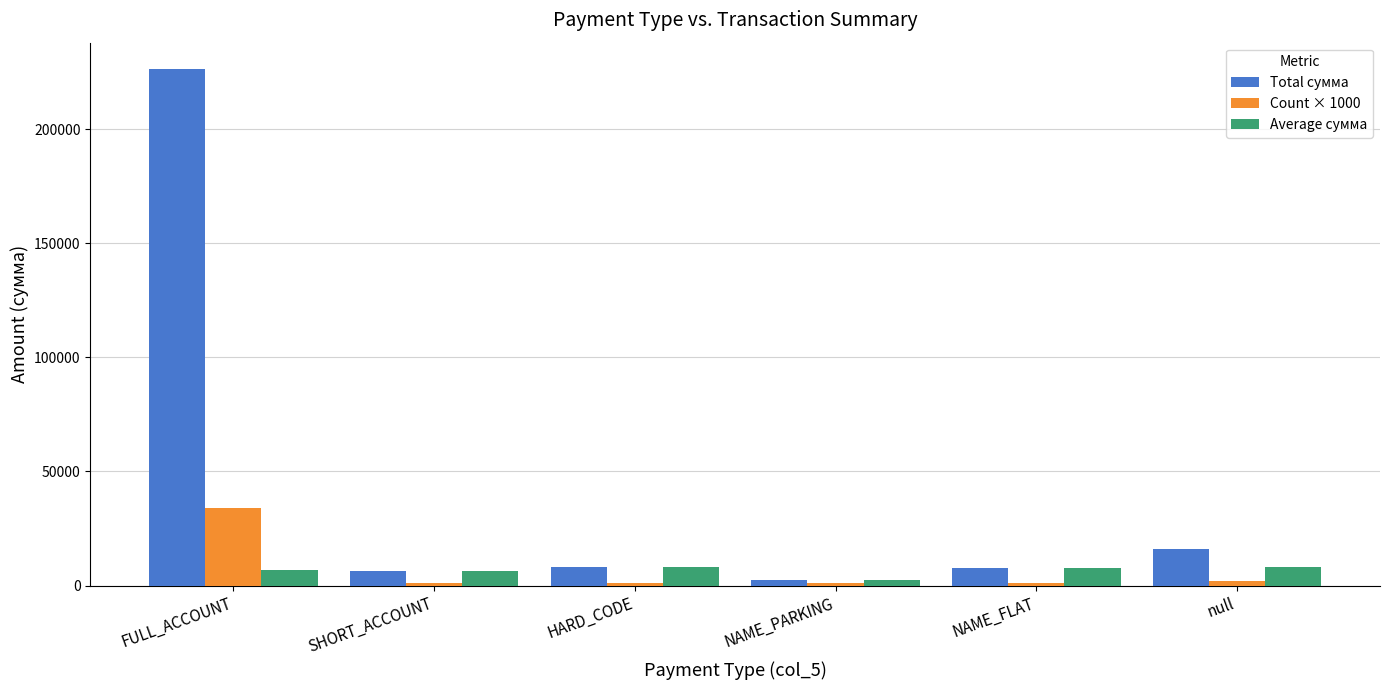

The Total сумма series shows 7723.9 at NAME_FLAT. True or false?

True